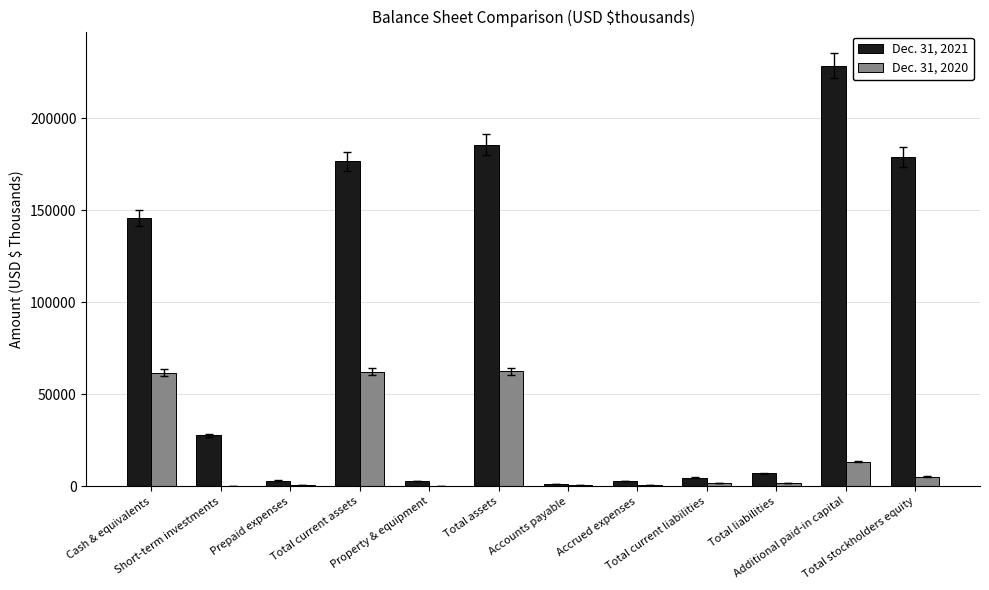

Is it true that Dec. 31, 2021 equals 264697 at Total current assets?

False